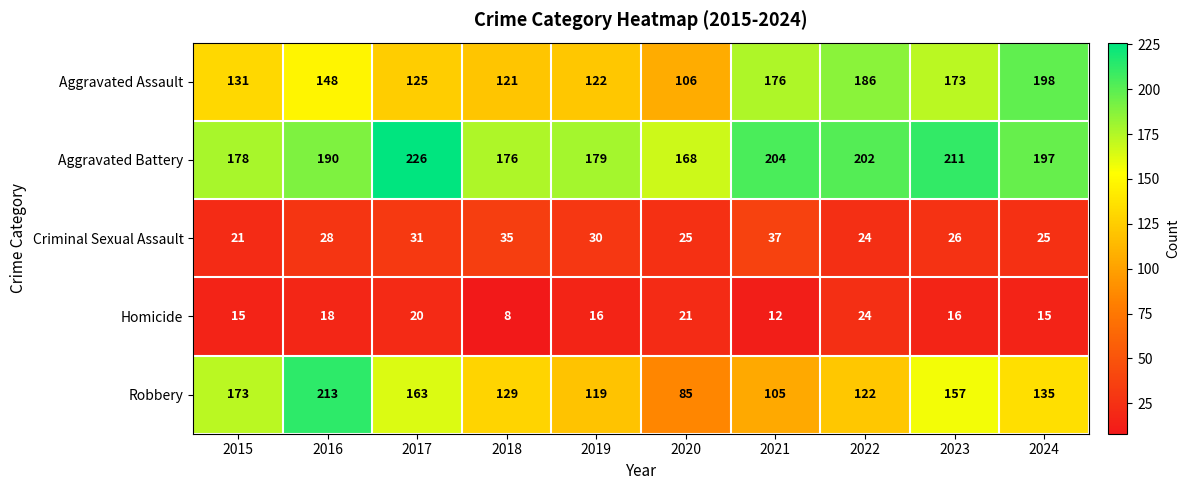

Between 2015 and 2024, which series saw the biggest shift?

Aggravated Assault